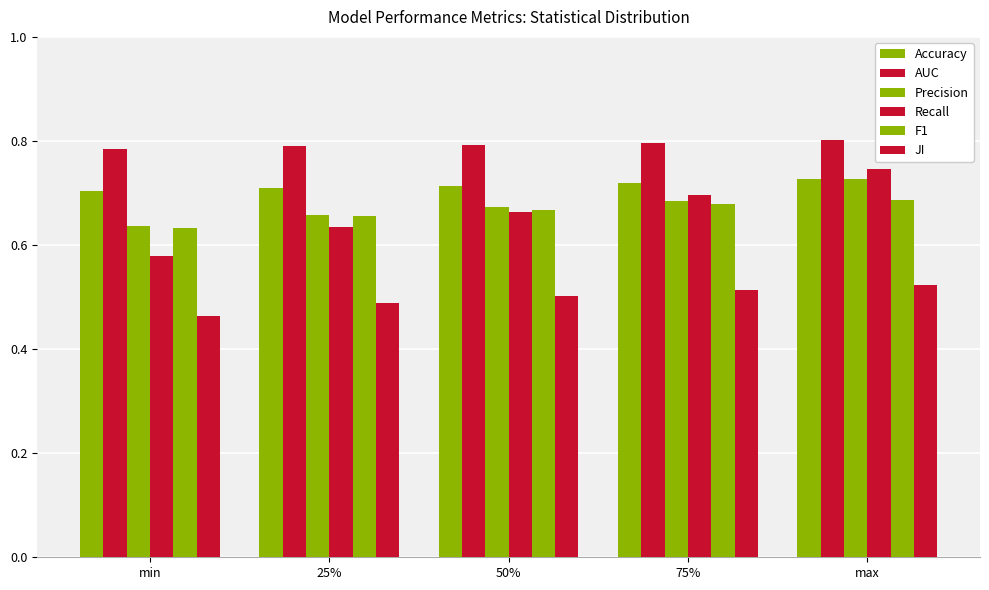

Which category has the highest value in the F1 series?

max